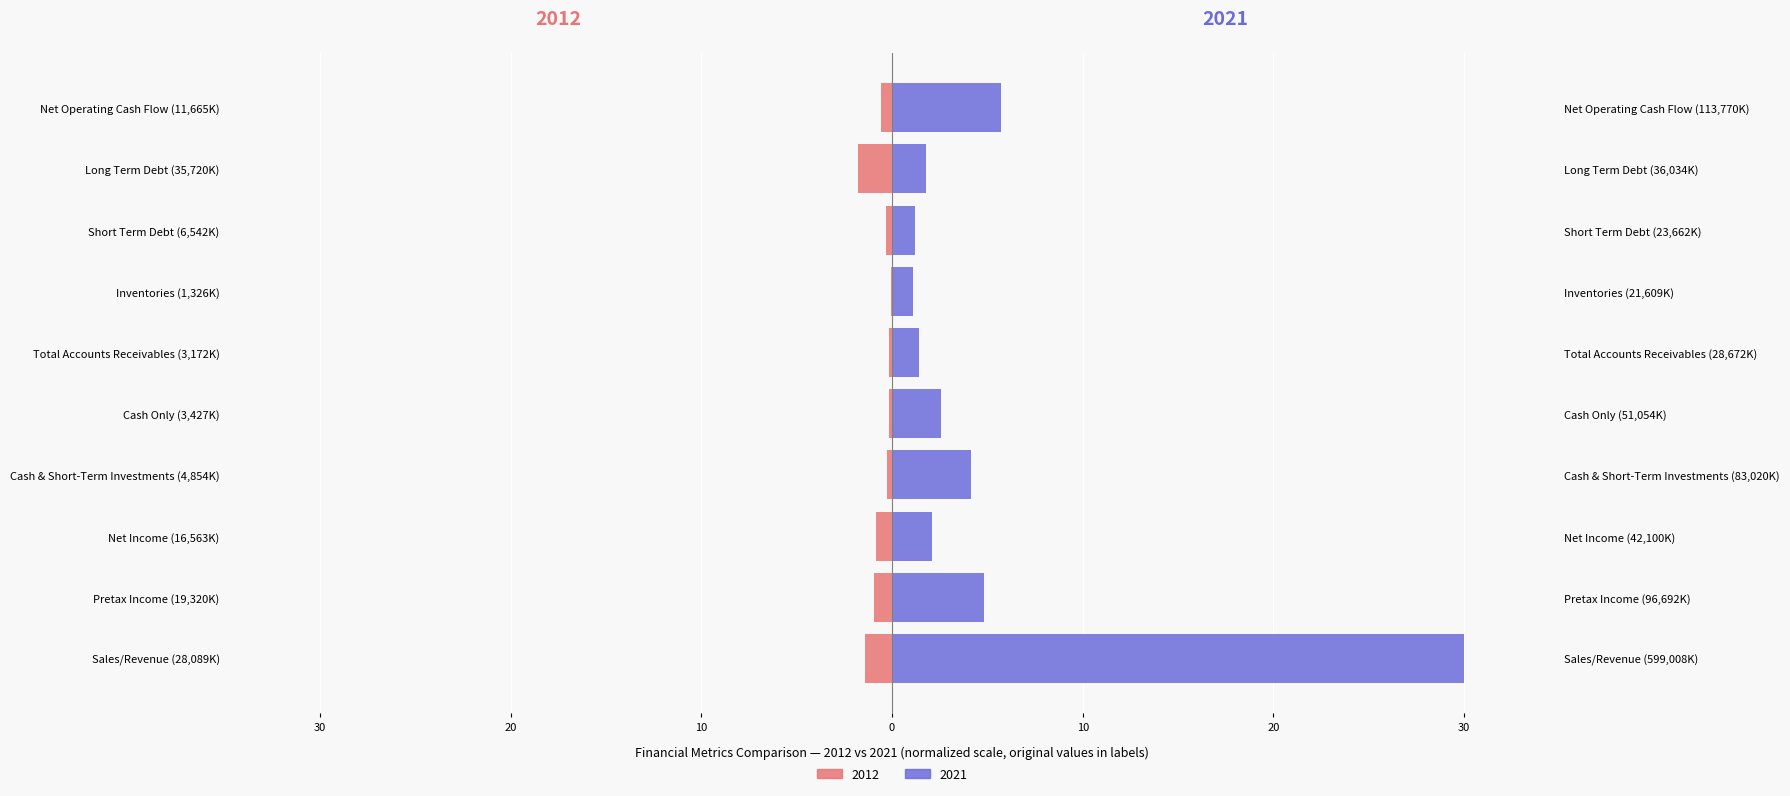

What position from the left is Total Accounts Receivables (3,172K)?

6